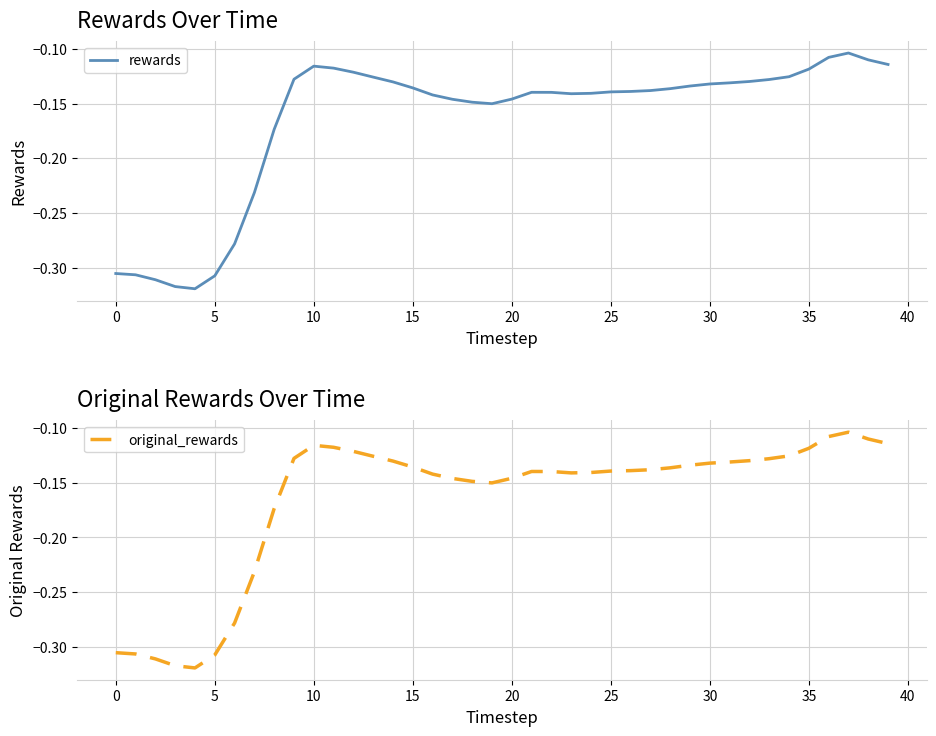

Which series has the largest total across all categories?

rewards